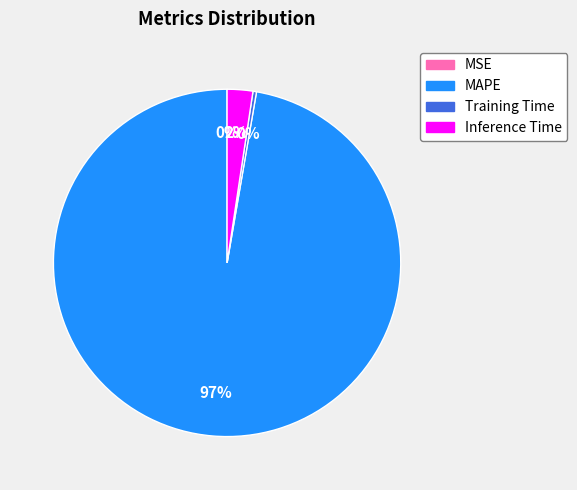

To the nearest percent, what is the average slice percentage?

25%